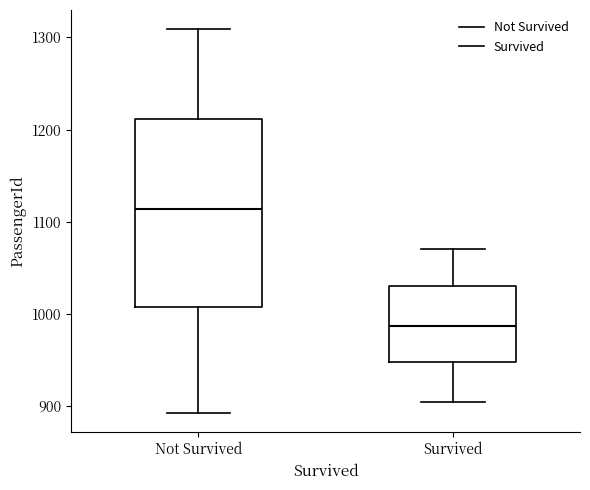

Reading left to right, read every box against the y-axis: the position of its median line, the range the box covers, and the ends of its whiskers. The values are not printed on the chart, so give them approximately, as read against the axis.

Not Survived: median 1110, box 1010 to 1210, whiskers 890 to 1310
Survived: median 990, box 950 to 1030, whiskers 900 to 1070